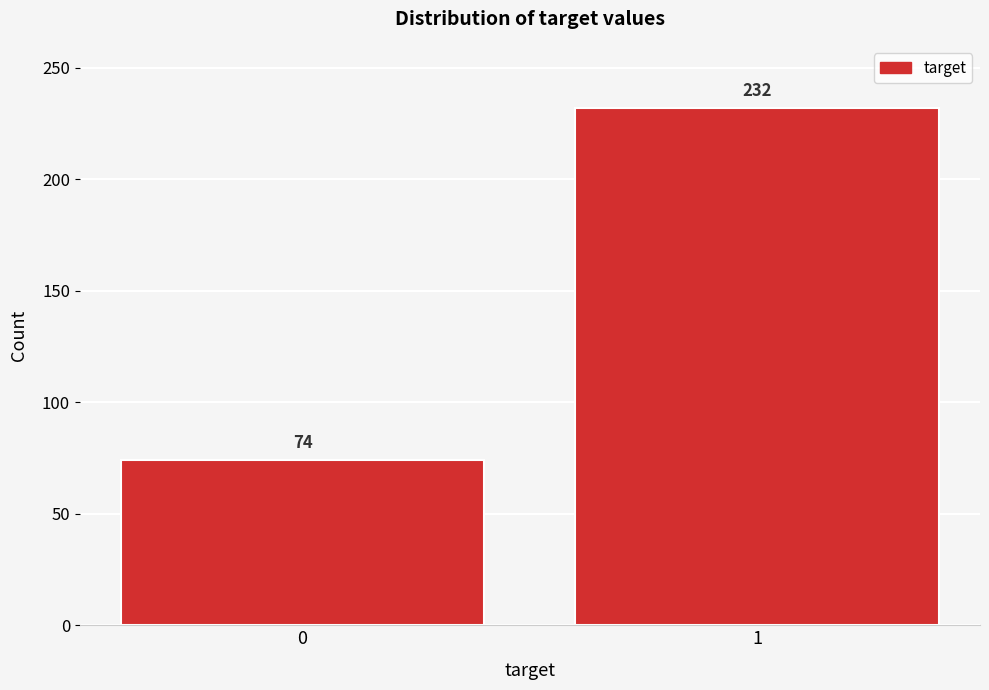

Reading left to right, extract all data points from this chart.

74	232